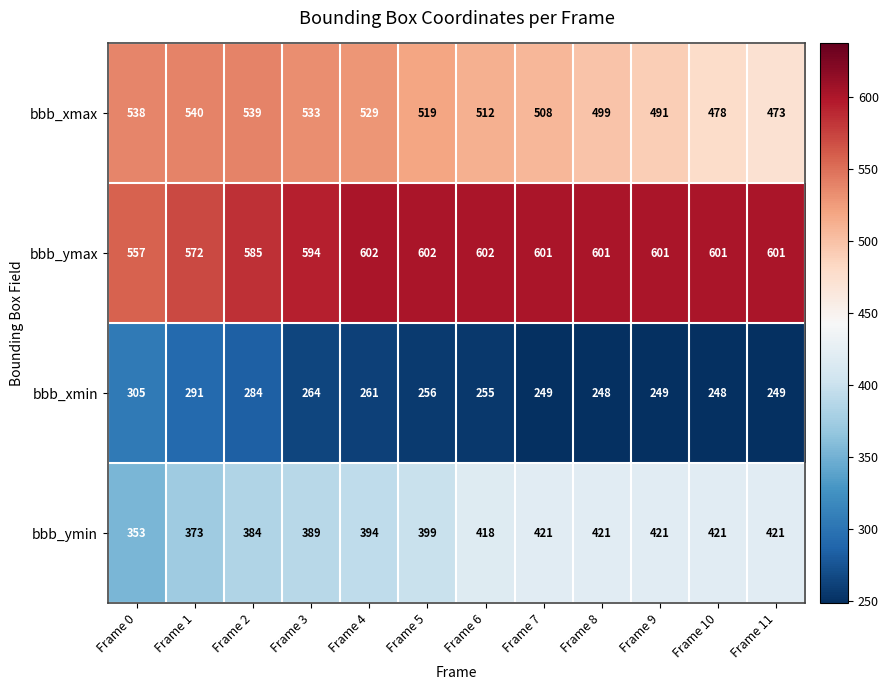

At how many categories does at least one series exceed 455?

12